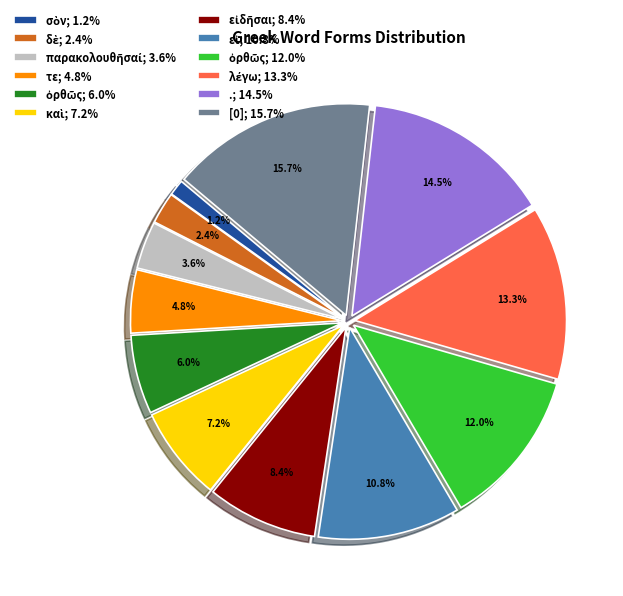

Which slice is the largest?

[0]; 15.7%